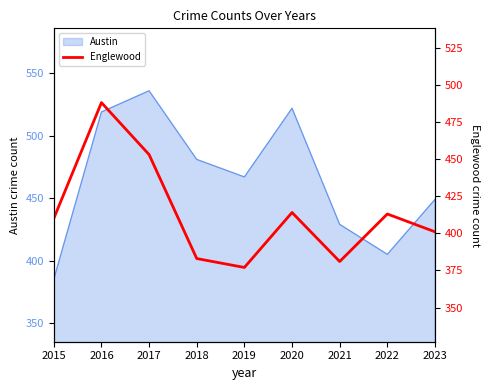

Is it true that the value at 2022 is 413?

True